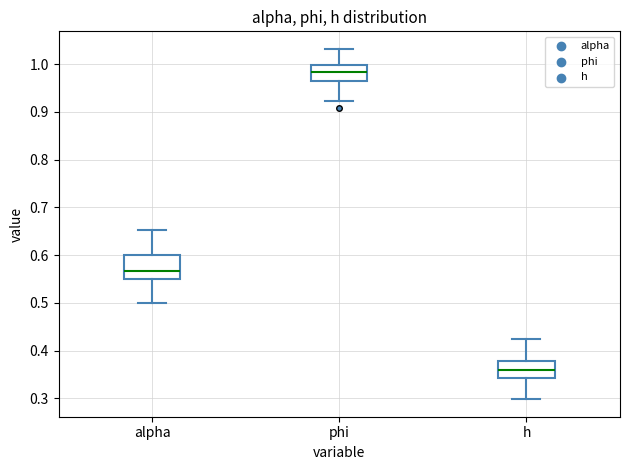

Which box has the lowest median line?

h